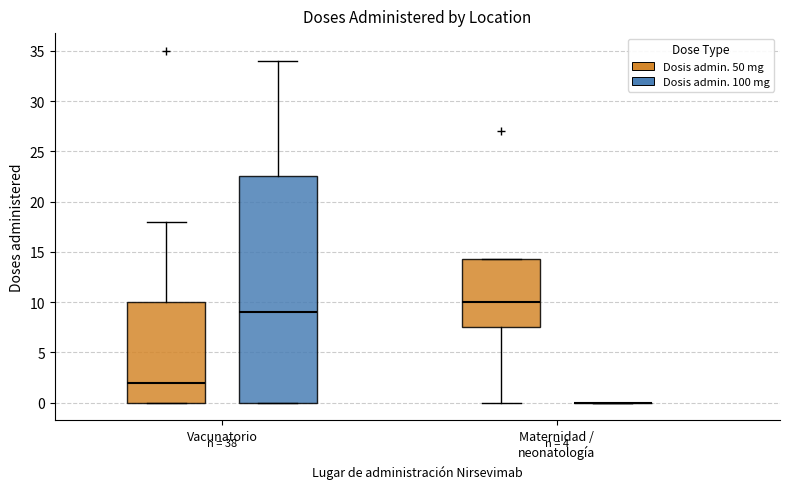

Reading left to right, read every box against the y-axis: the position of its median line, the range the box covers, and the ends of its whiskers. The values are not printed on the chart, so give them approximately, as read against the axis.

Vacunatorio (Dosis admin. 50 mg): median 2.0, box 0.0 to 10.0, whiskers 0.0 to 18.0
Vacunatorio (Dosis admin. 100 mg): median 9.0, box 0.0 to 22.5, whiskers 0.0 to 34.0
Maternidad / neonatología (Dosis admin. 50 mg): median 10.0, box 7.5 to 14.5, whiskers 0.0 to 14.5
Maternidad / neonatología (Dosis admin. 100 mg): box collapsed to a line at 0.0, whiskers 0.0 to 0.0